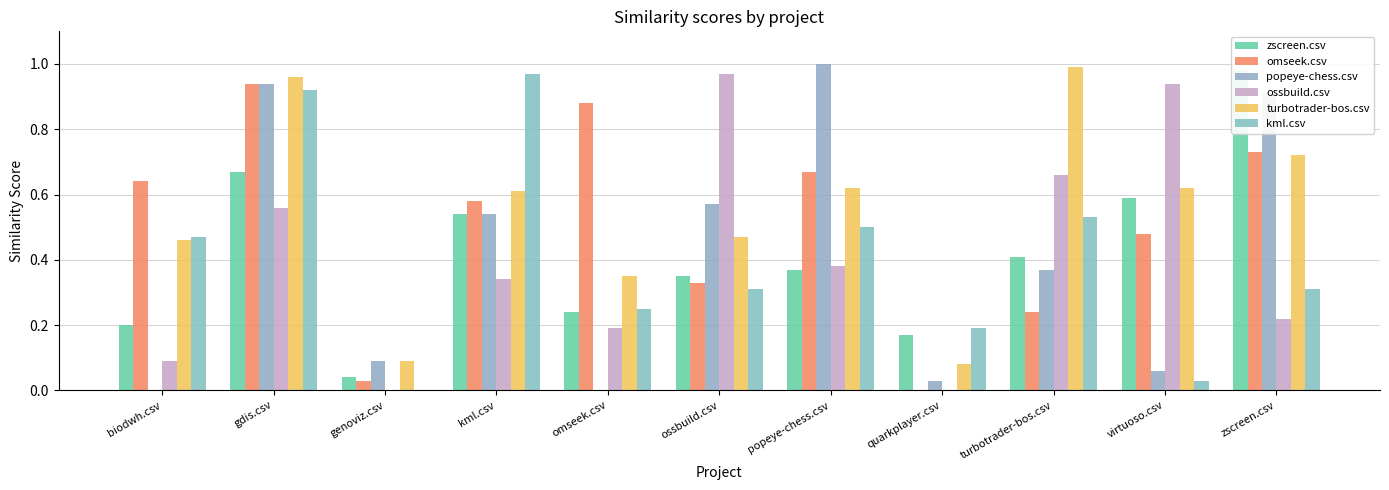

At which label does zscreen.csv reach its minimum?

genoviz.csv